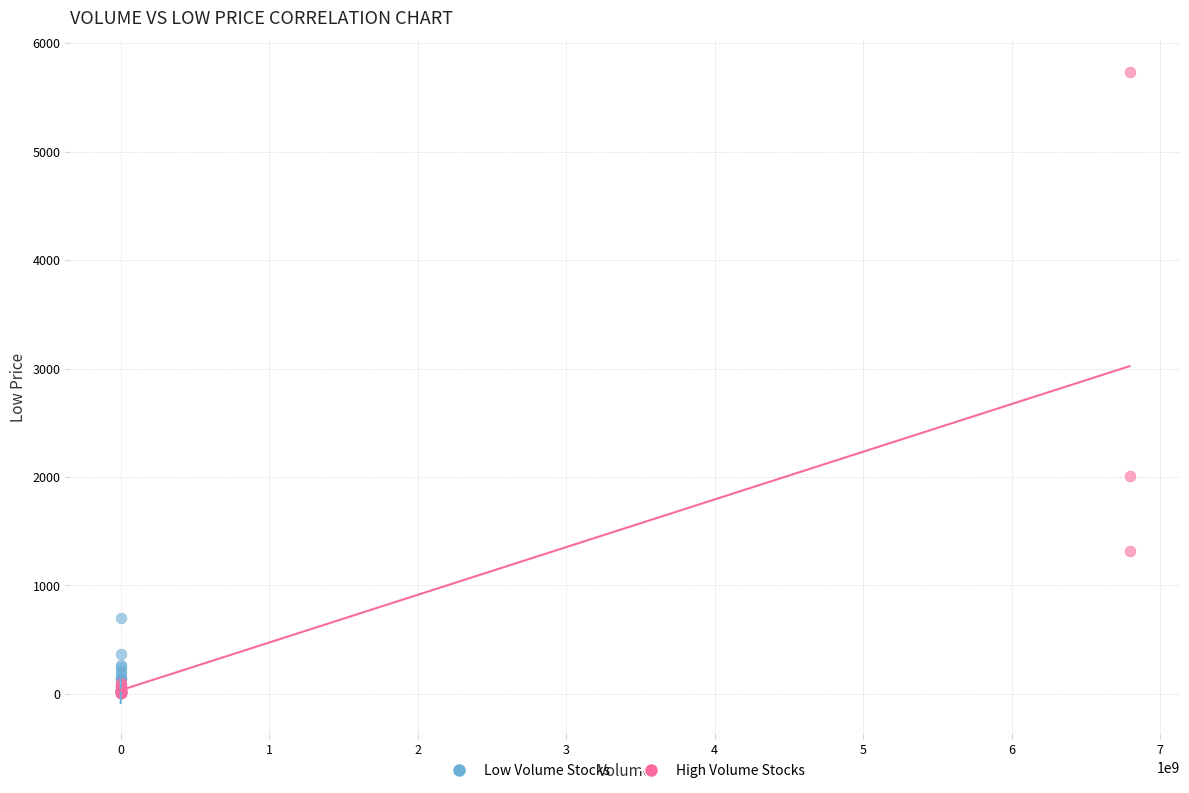

Which series has the widest spread of Y values?

High Volume Stocks